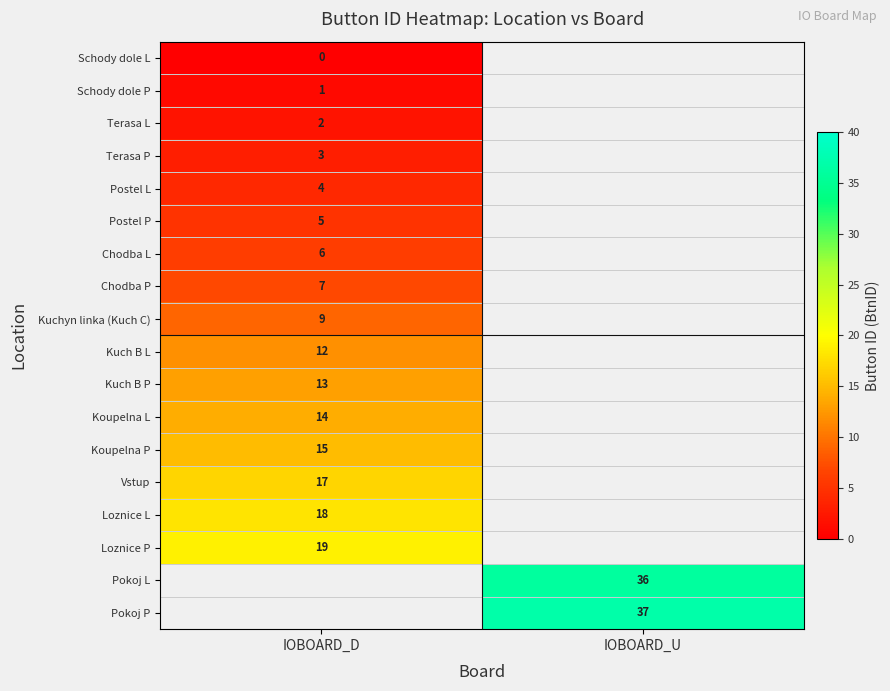

Is it true that Kuch B L equals 12 at IOBOARD_D?

True